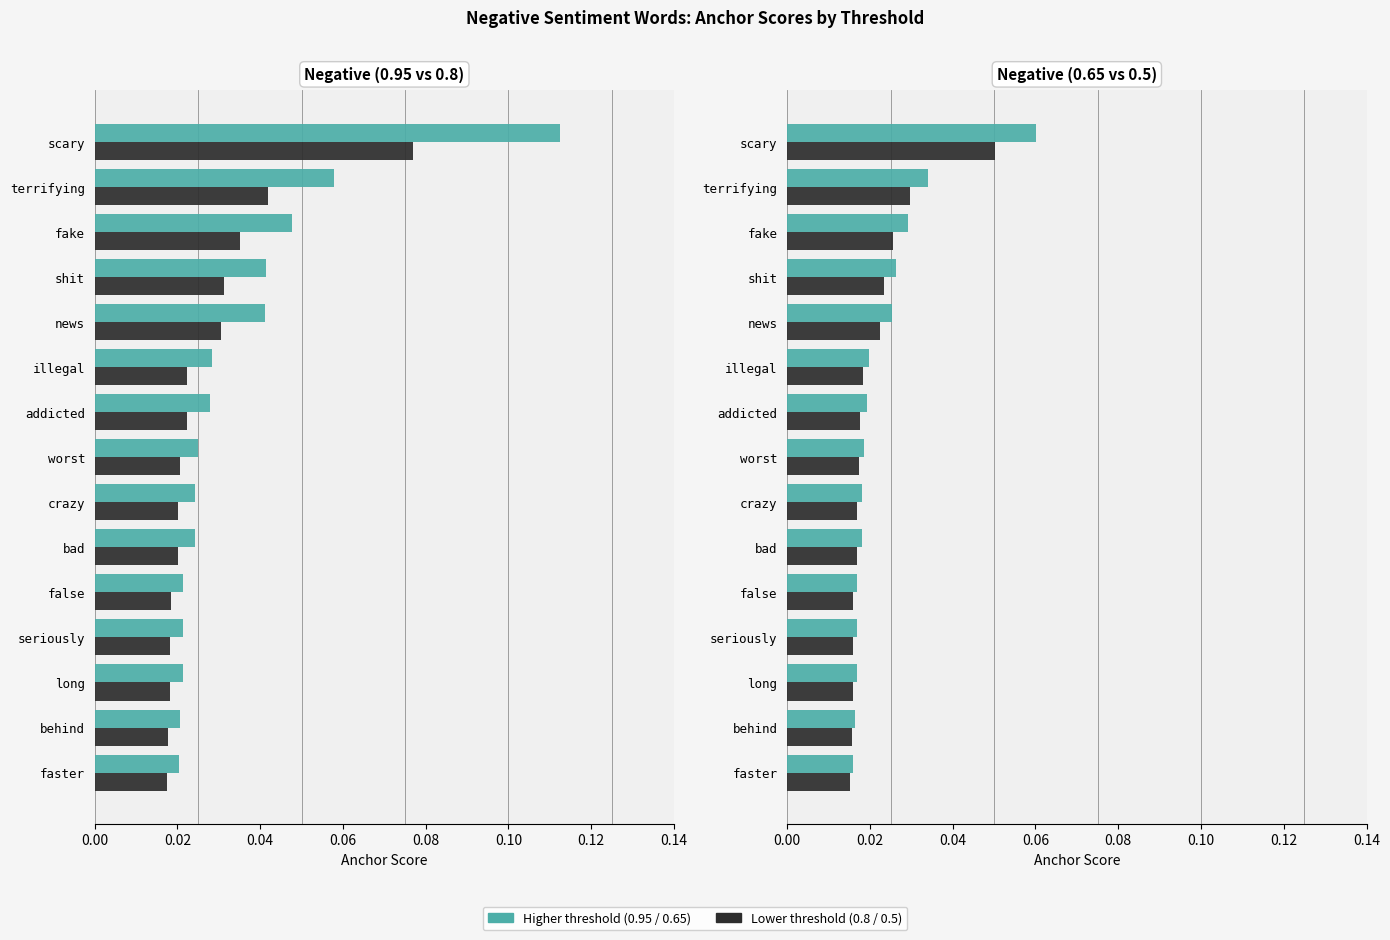

Reading left to right, what are all the values shown in this chart?

0.95-negative: 0.1	0.1	0.0	0.0	0.0	0.0	0.0	0.0	0.0	0.0	0.0	0.0	0.0	0.0	0.0
0.8-negative: 0.1	0.0	0.0	0.0	0.0	0.0	0.0	0.0	0.0	0.0	0.0	0.0	0.0	0.0	0.0
0.65-negative: 0.1	0.0	0.0	0.0	0.0	0.0	0.0	0.0	0.0	0.0	0.0	0.0	0.0	0.0	0.0
0.5-negative: 0.1	0.0	0.0	0.0	0.0	0.0	0.0	0.0	0.0	0.0	0.0	0.0	0.0	0.0	0.0